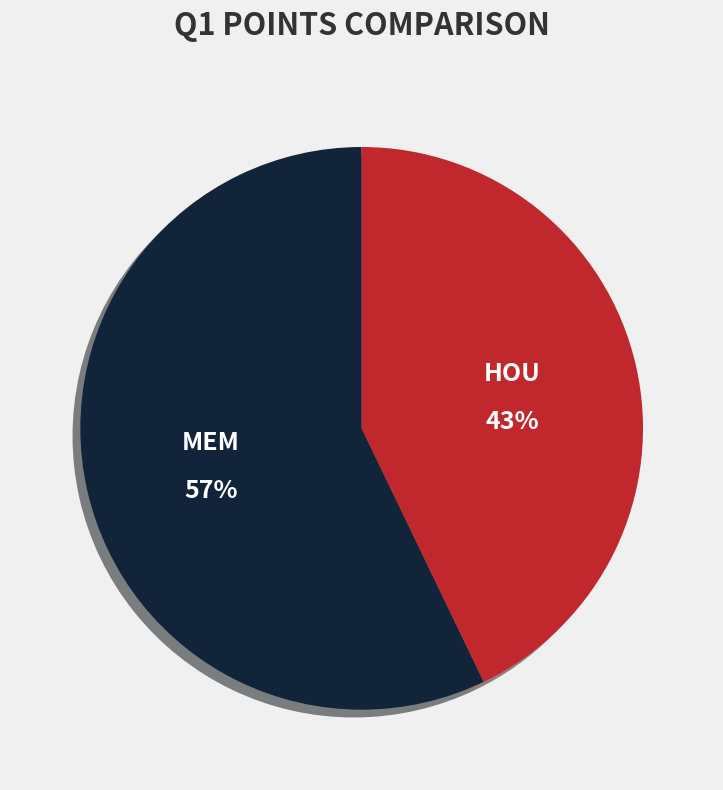

Count the number of slices in the pie.

2